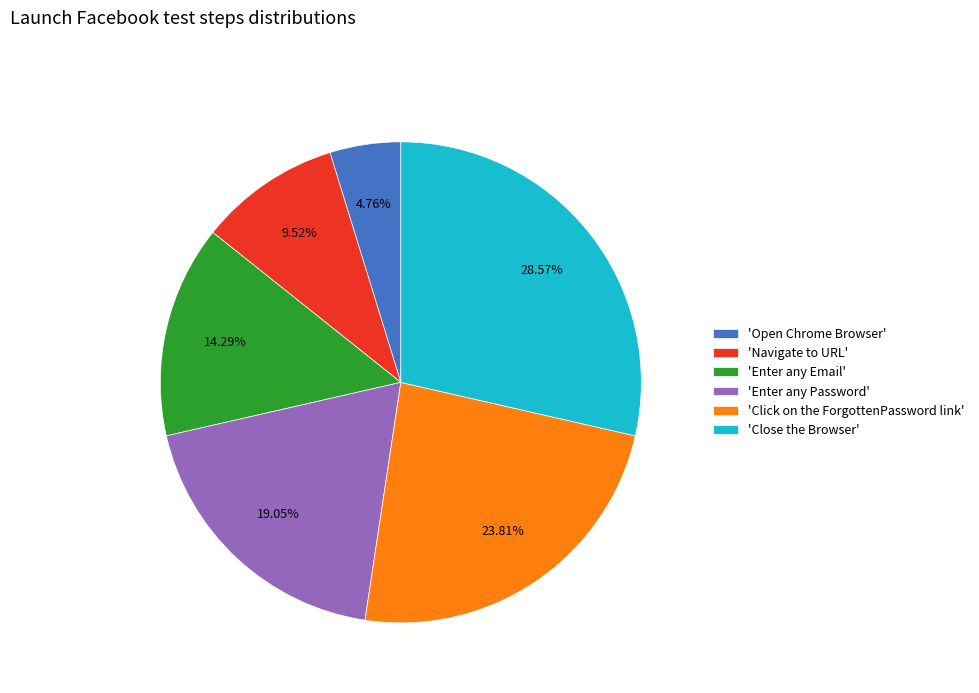

Is there a majority slice in this chart?

No